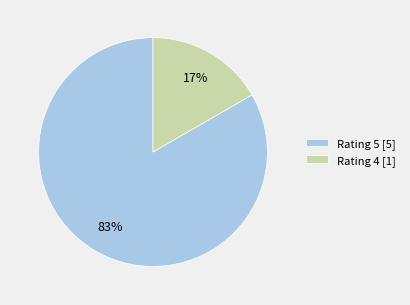

Do Rating 4 [1] and Rating 5 [5] together represent more than half of the pie?

Yes